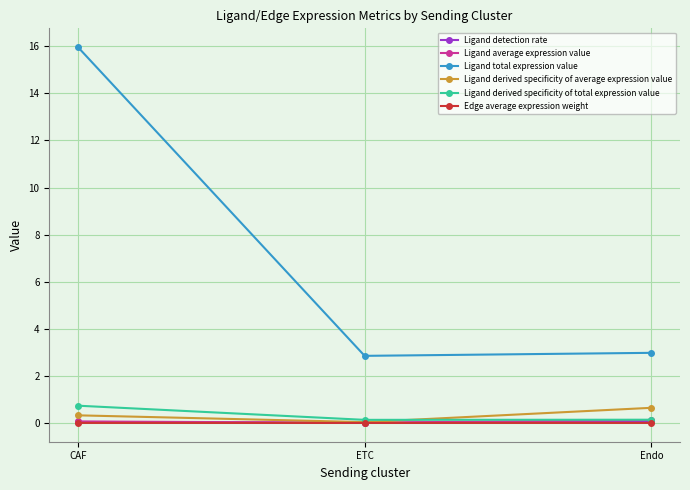

The Ligand total expression value series shows 16.0 at CAF. True or false?

True